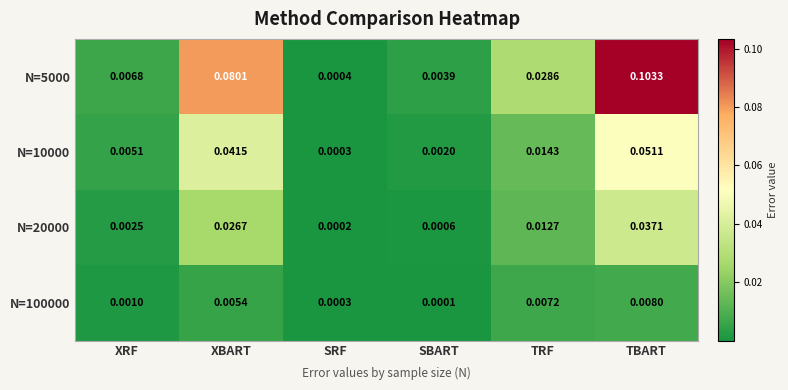

List the labels in order of N=100000 value, smallest first.

SBART, SRF, XRF, XBART, TRF, TBART